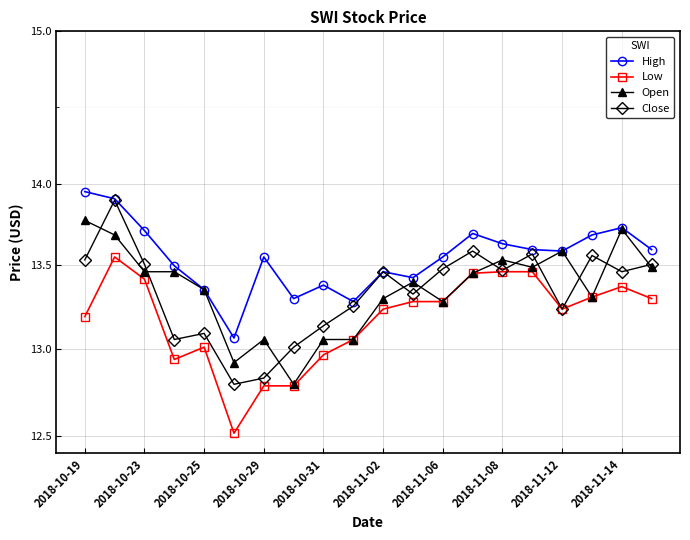

Which series has the largest total across all categories?

High